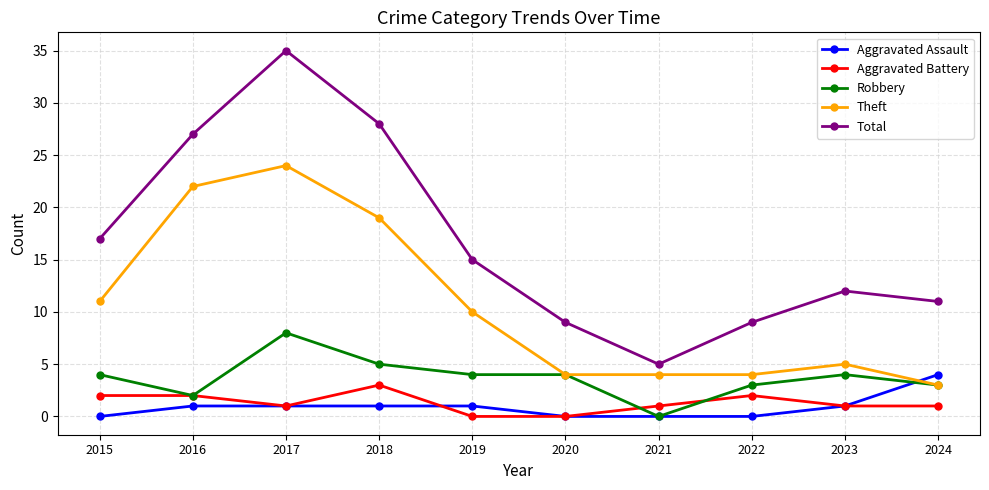

How many data points does each series have?

10